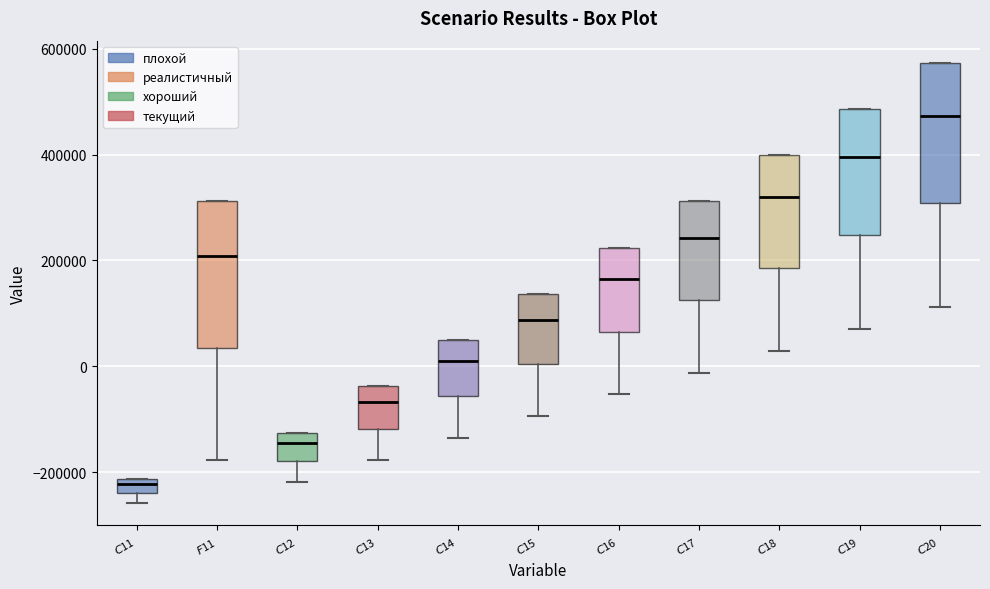

Which box has the lowest median line?

$C$11